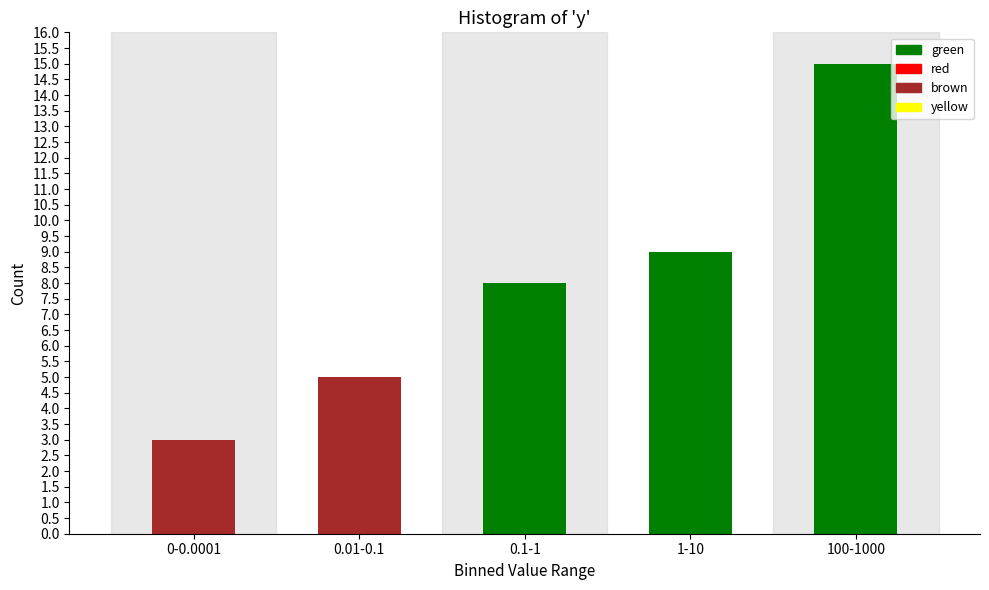

Reading right to left, transcribe all the data shown in this chart.

100-1000=15	1-10=9	0.1-1=8	0.01-0.1=5	0-0.0001=3